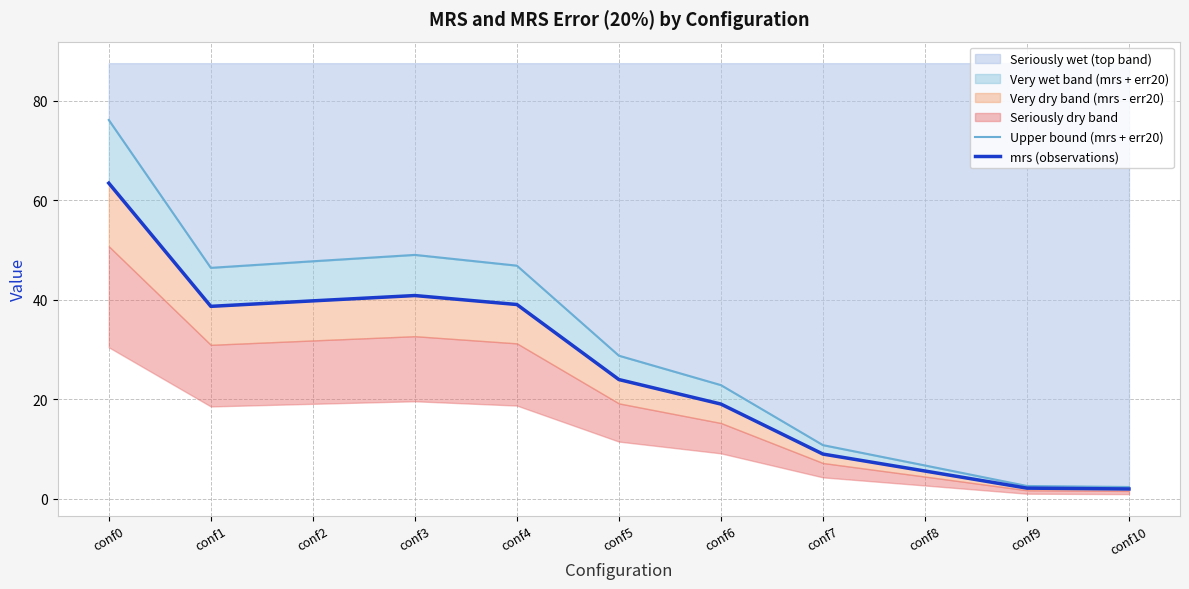

Is it true that Upper bound (mrs + err20) equals 0.6 at conf9?

False